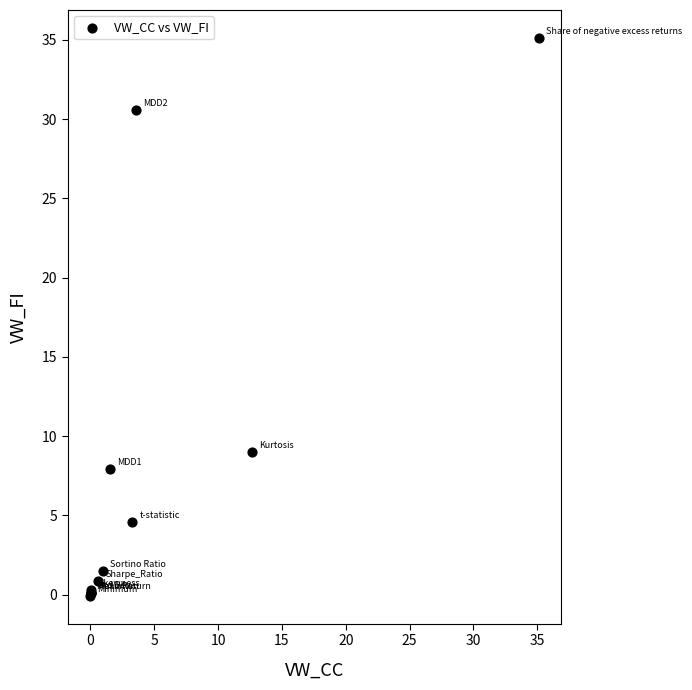

What Y value in the scatter plot is closest to 17?

9.0